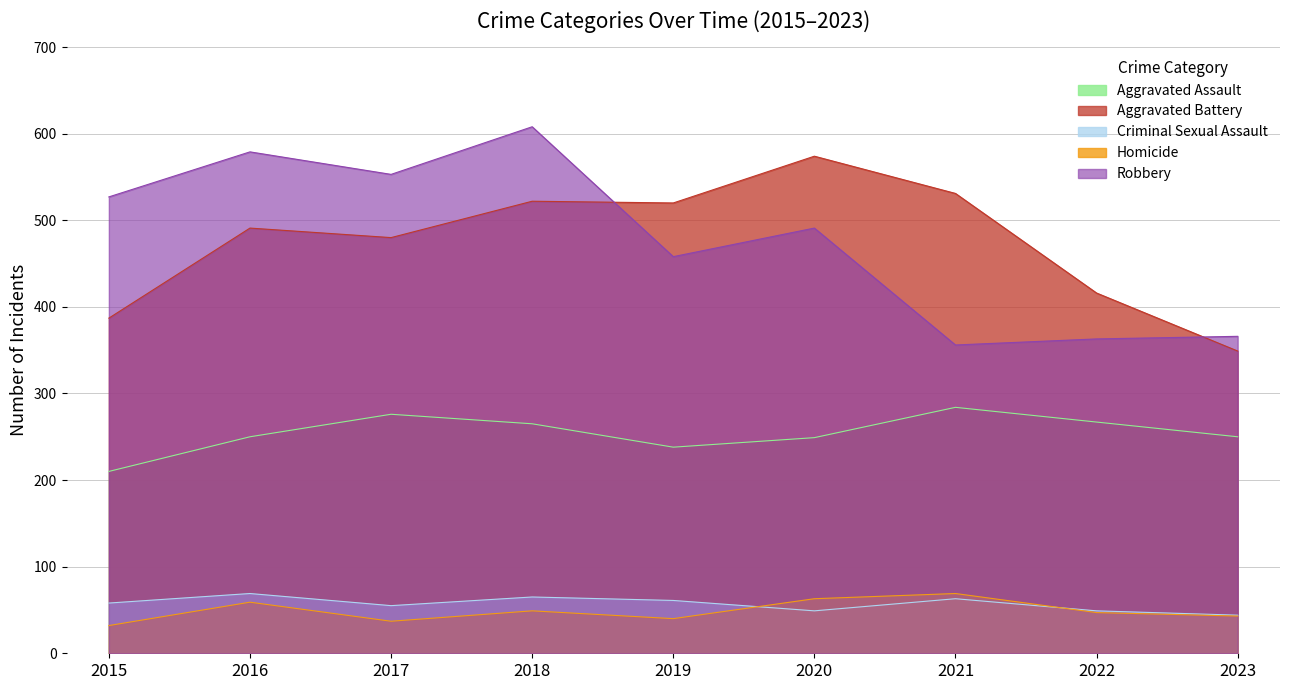

Which has a higher value, 2015 or 2019?

2019